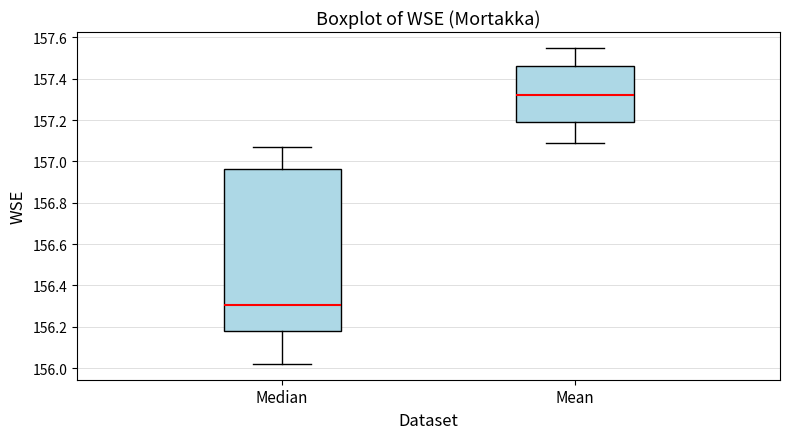

Reading left to right, transcribe this box plot: for each box, give where its median line is, the range the box spans, and where its two whiskers end, as read against the y-axis. The values are not printed on the chart, so give them approximately, as read against the axis.

Median: median 156.30, box 156.18 to 156.96, whiskers 156.02 to 157.08
Mean: median 157.32, box 157.20 to 157.46, whiskers 157.10 to 157.56